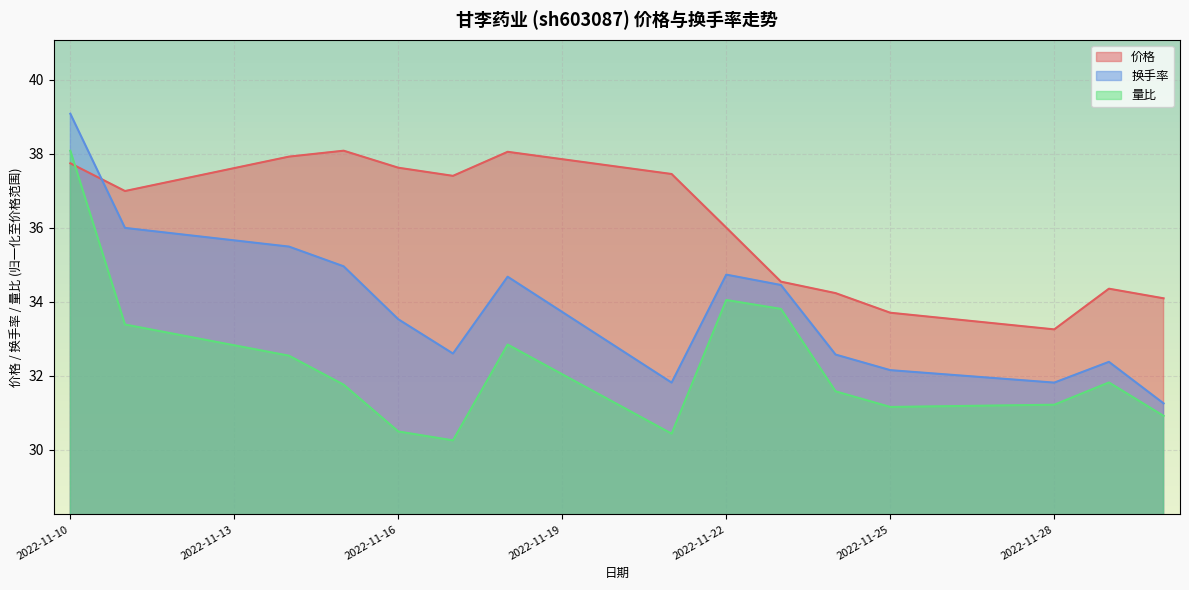

What is the difference between the maximum and minimum values in the 量比 series?

7.8